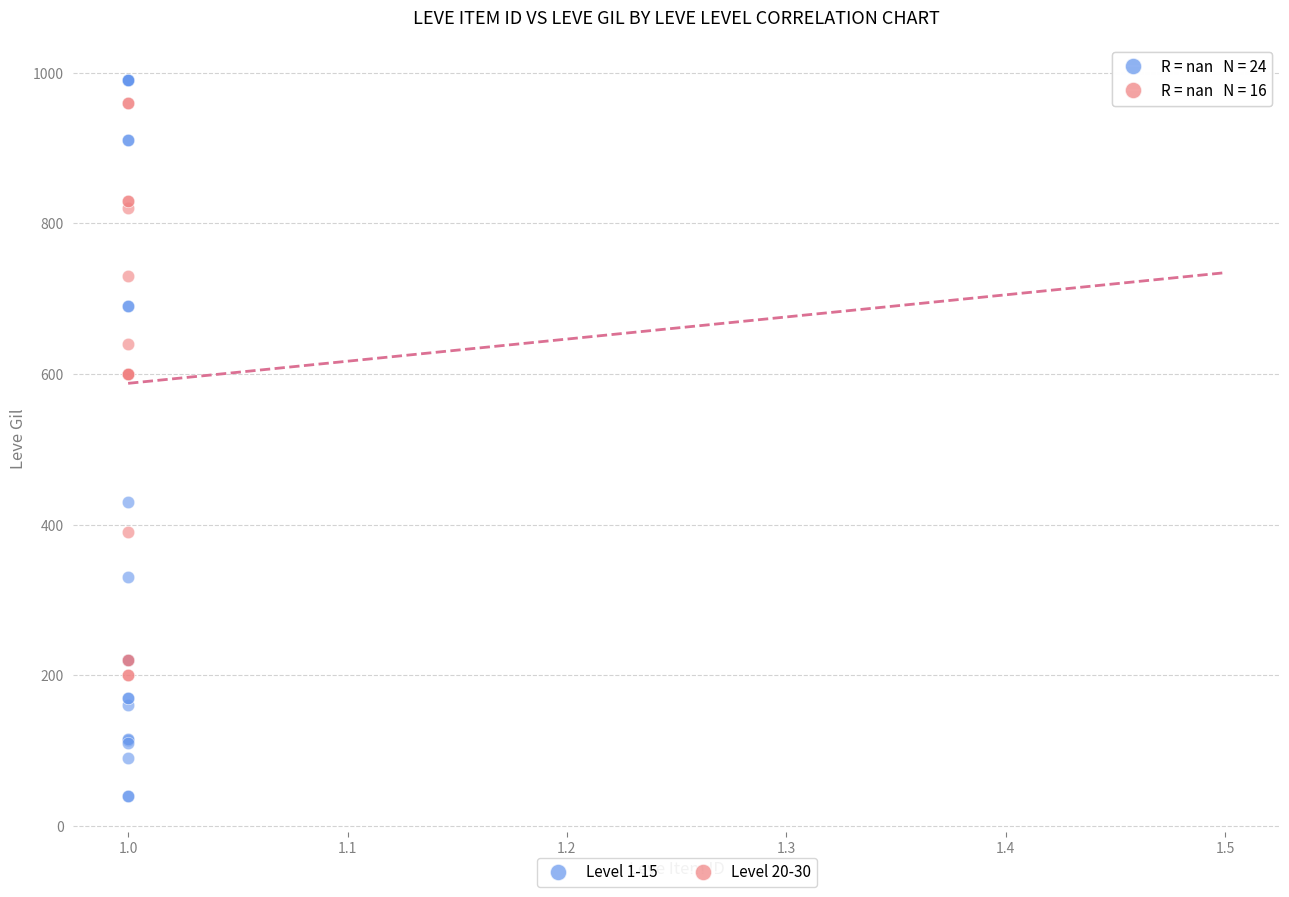

Which series reaches the minimum Y coordinate?

Level 1-15